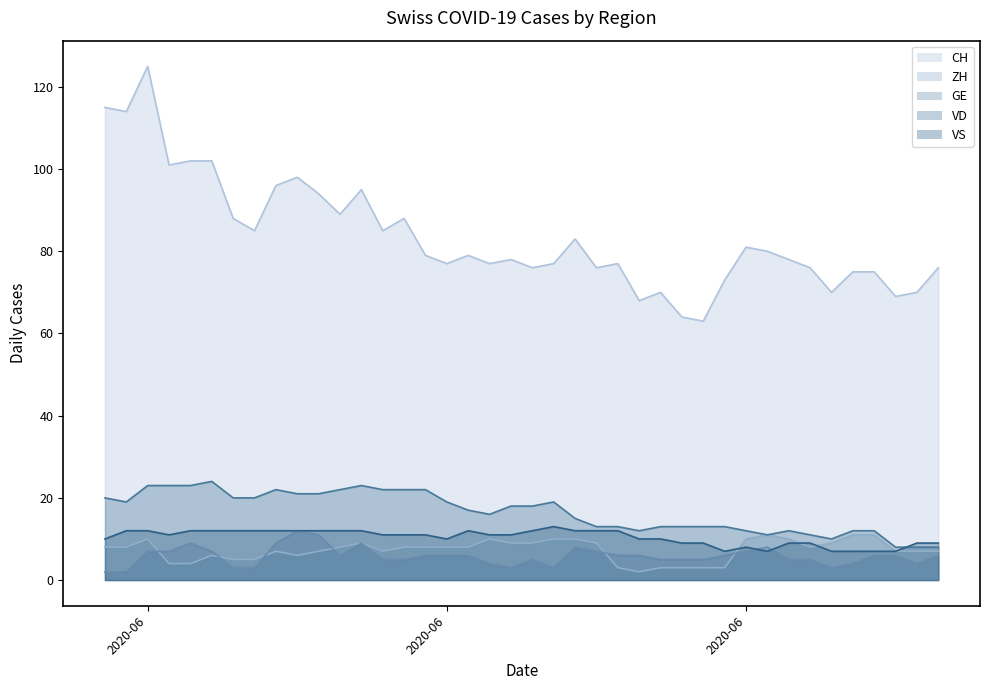

Between 2020-06-15 and 2020-06-16, which is larger?

2020-06-15